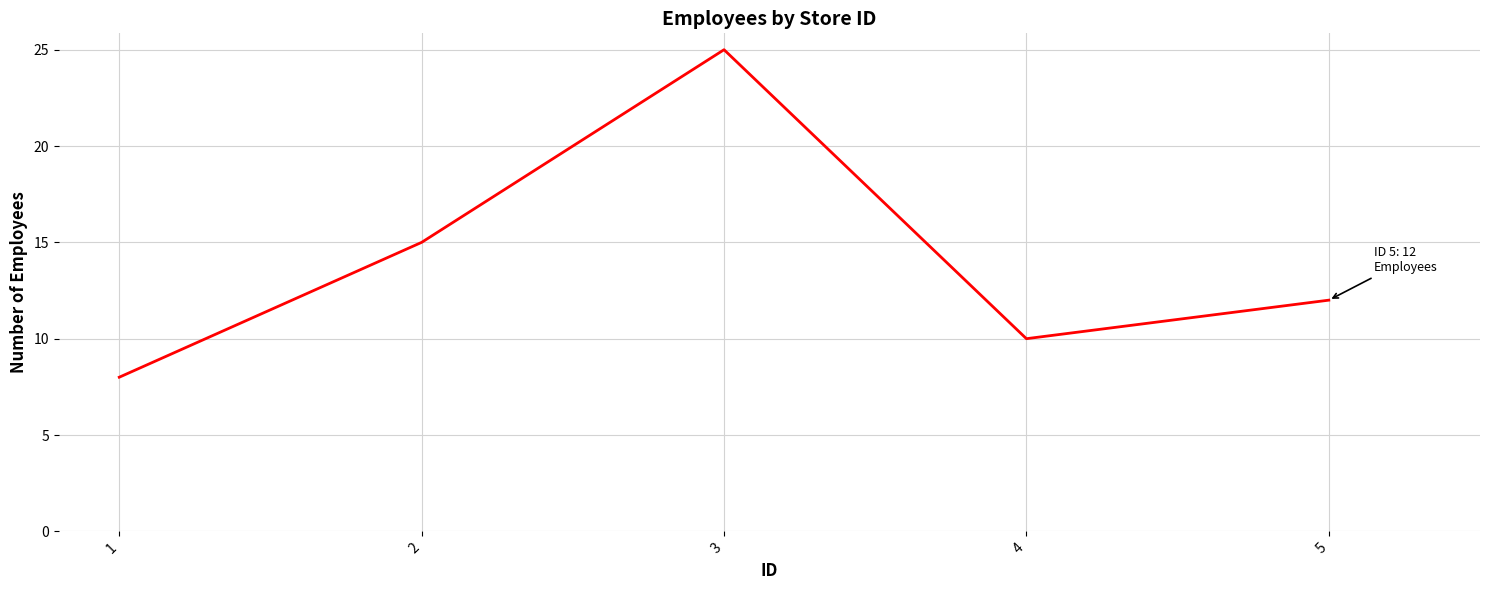

At which label does the data first exceed 12?

2